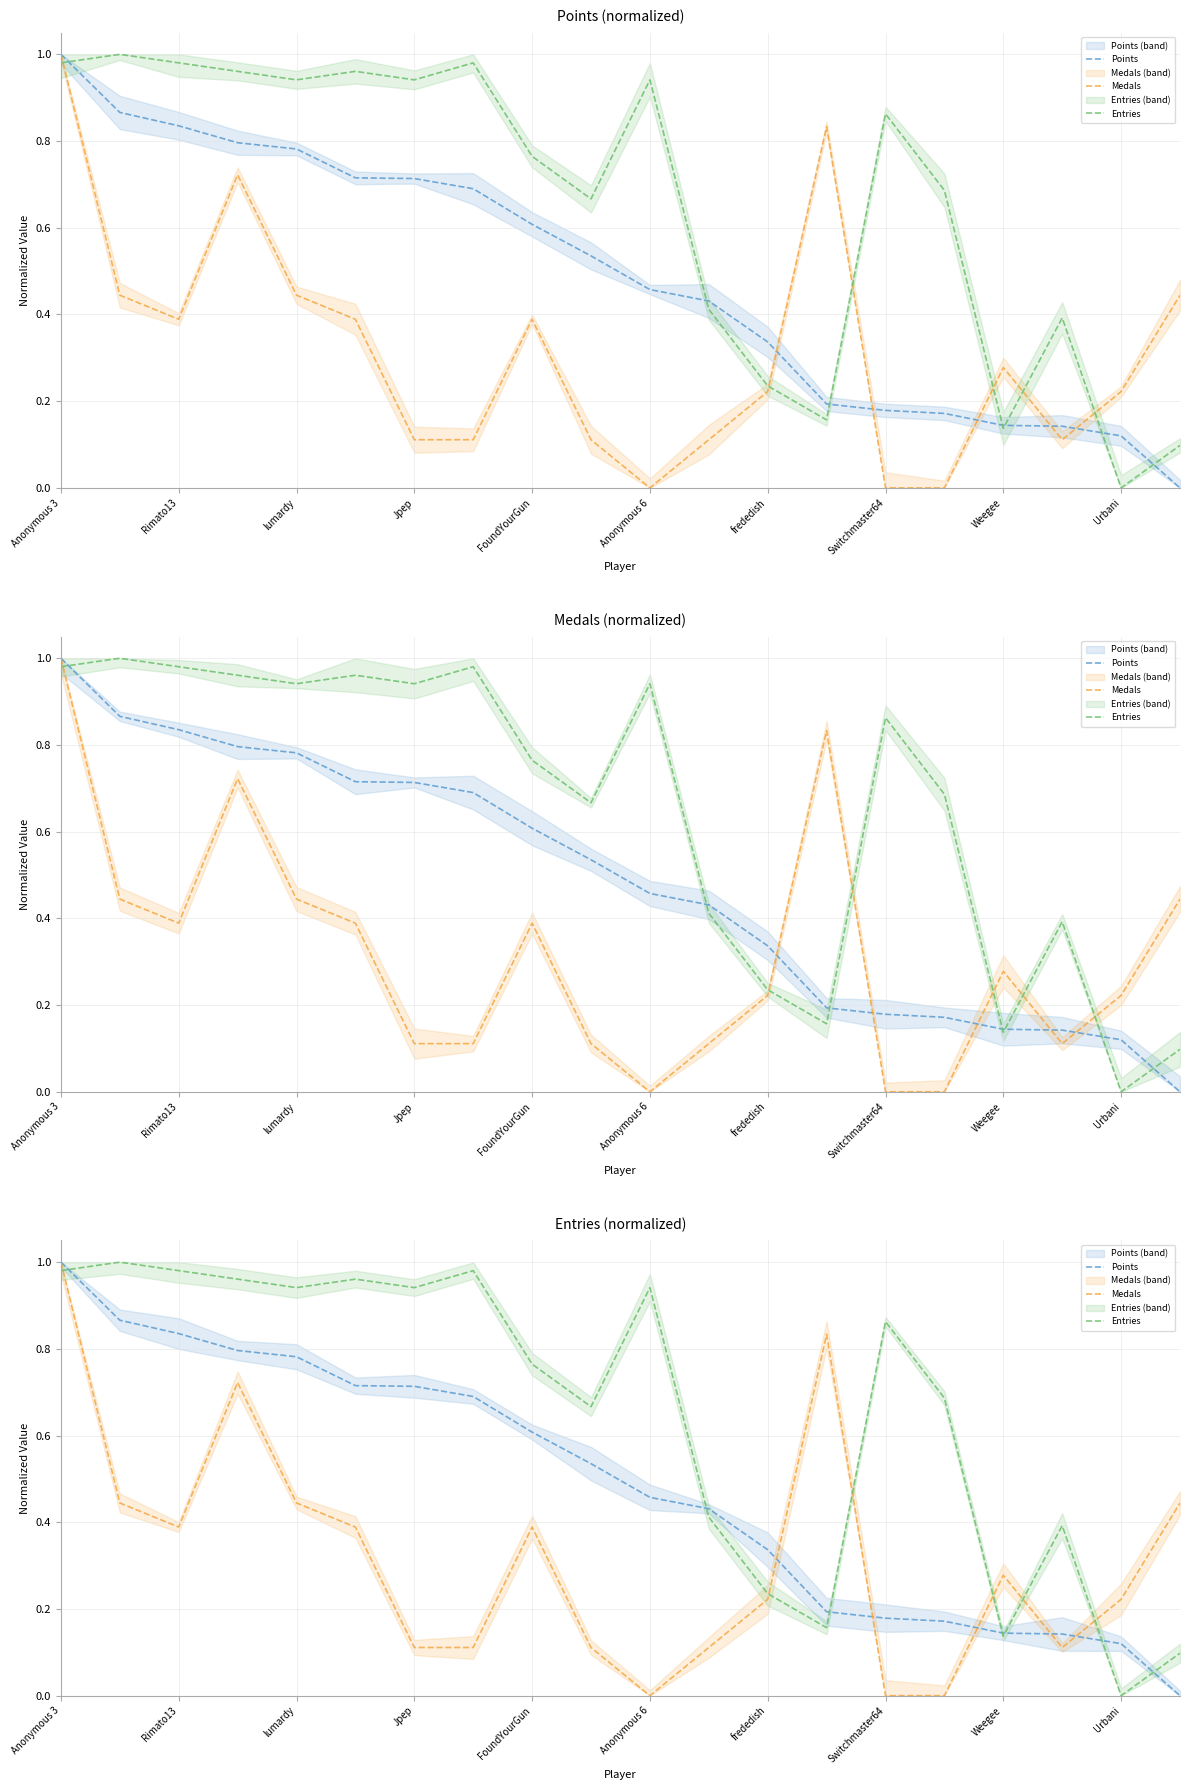

What is the maximum value shown in the chart?

1.0